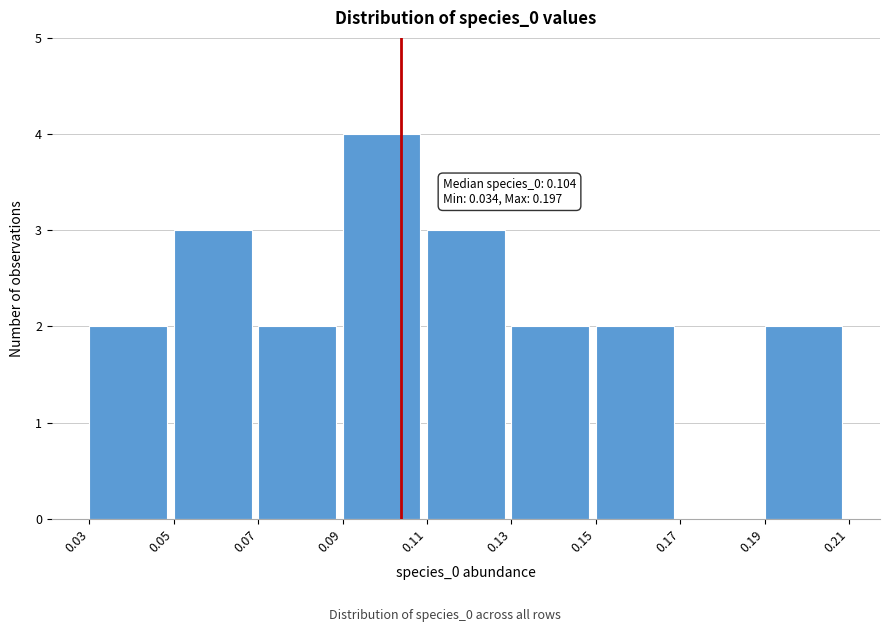

Over which range of the x-axis is the bar tallest?

0.09 to 0.11